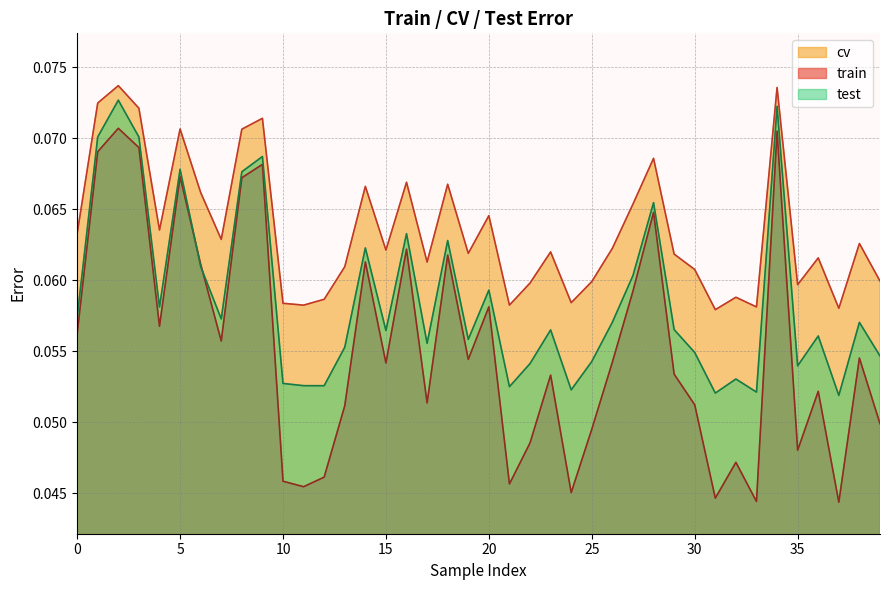

Which has a higher value, 37 or 29?

29